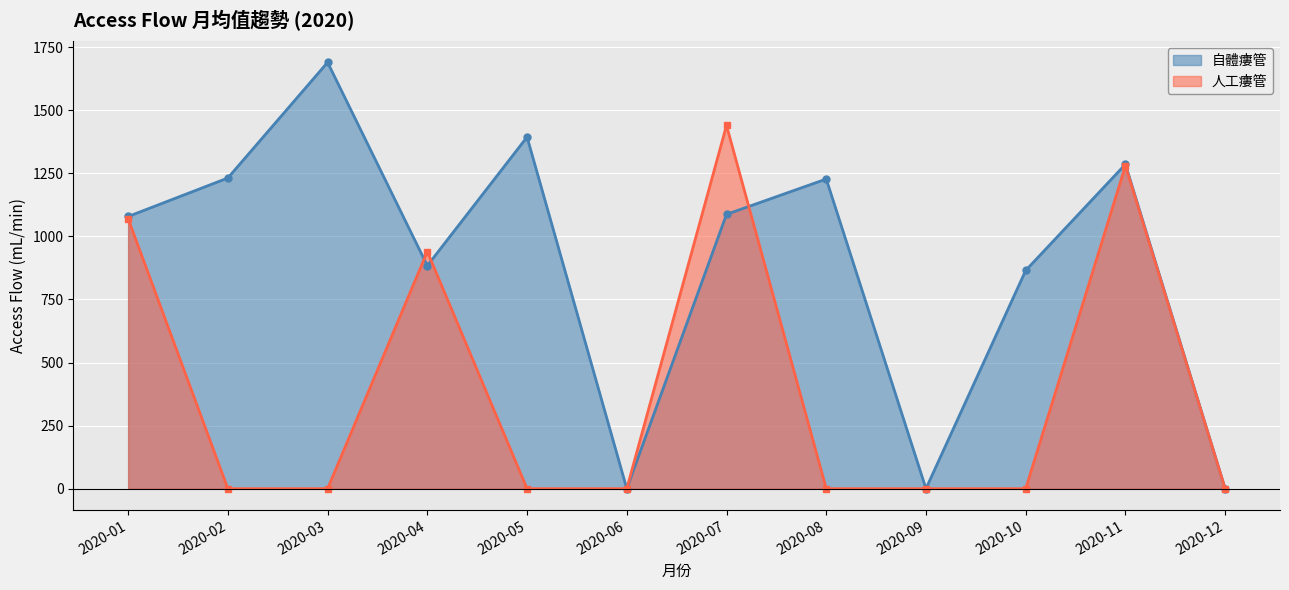

What is the sum of the 自體瘻管 values at 2020-08 and 2020-12?

1227.5